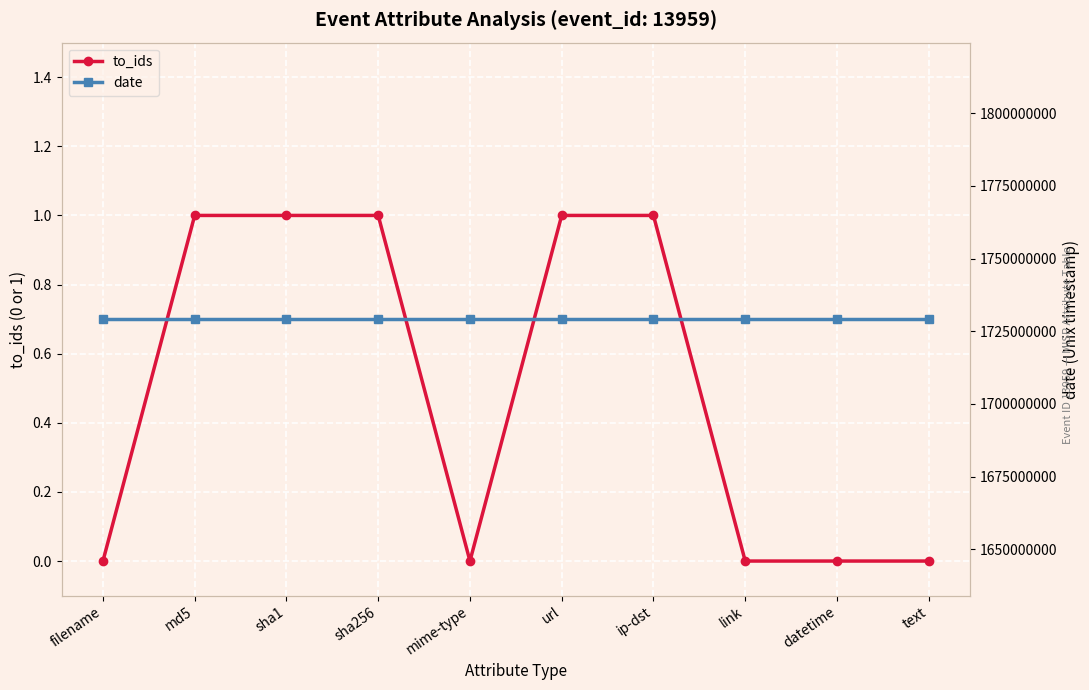

Reading left to right, extract all data points from this chart.

to_ids: 0	1	1	1	0	1	1	0	0	0
date: 1729165027	1729165027	1729165027	1729165027	1729165027	1729165027	1729165027	1729165027	1729165027	1729165027